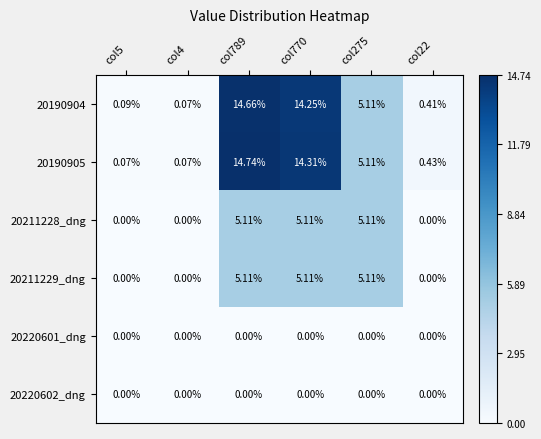

Which label corresponds to the largest value in the chart?

col789